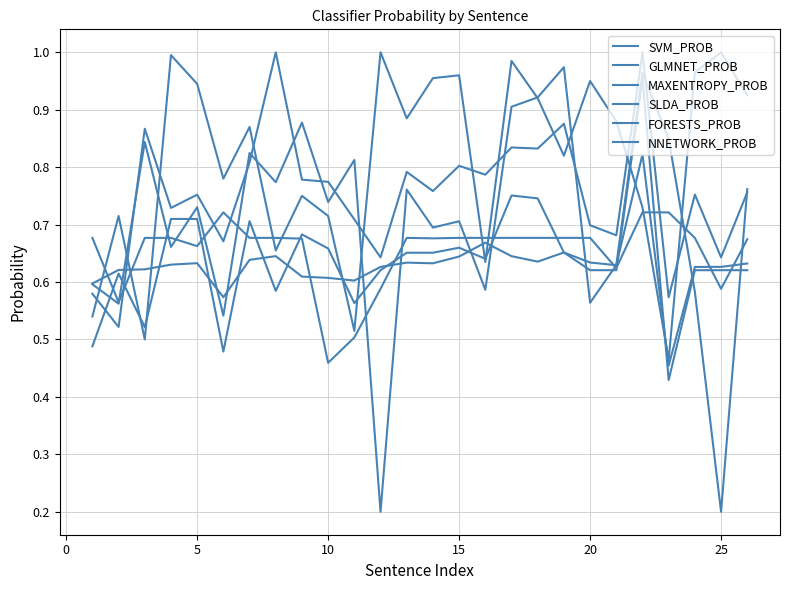

How many interior local peaks does the SLDA_PROB series have?

9